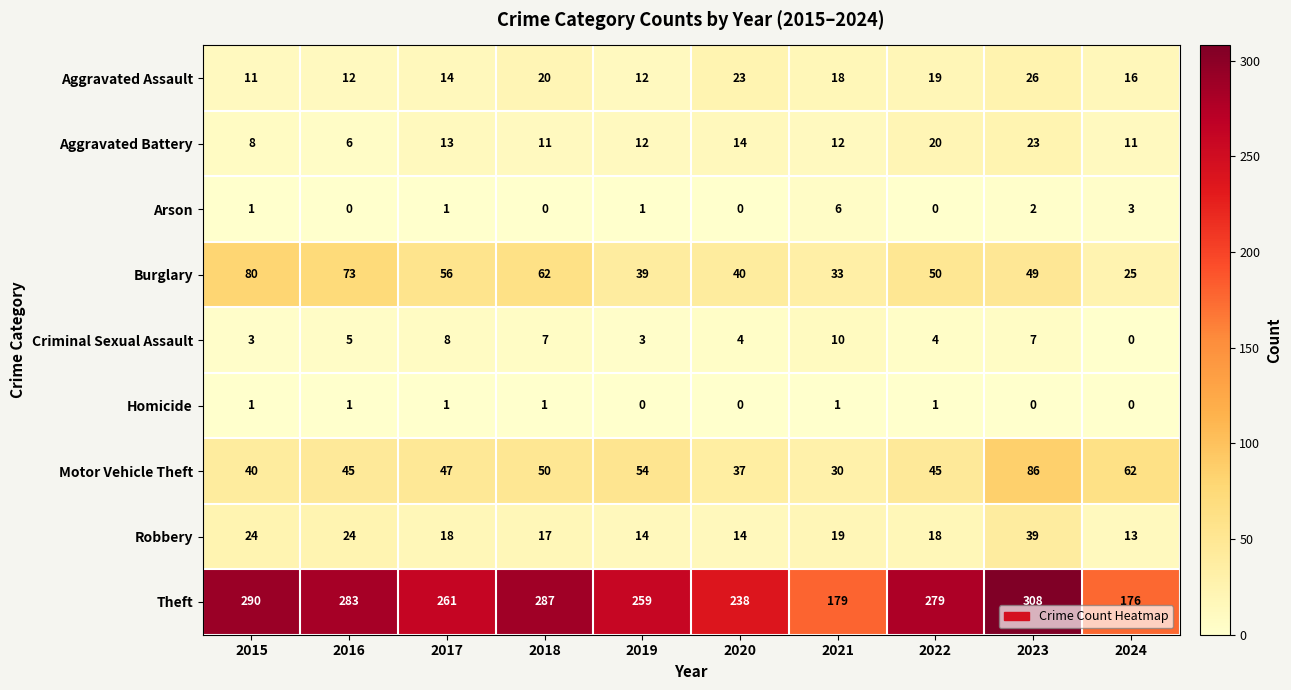

What is the maximum value for Aggravated Assault?

26